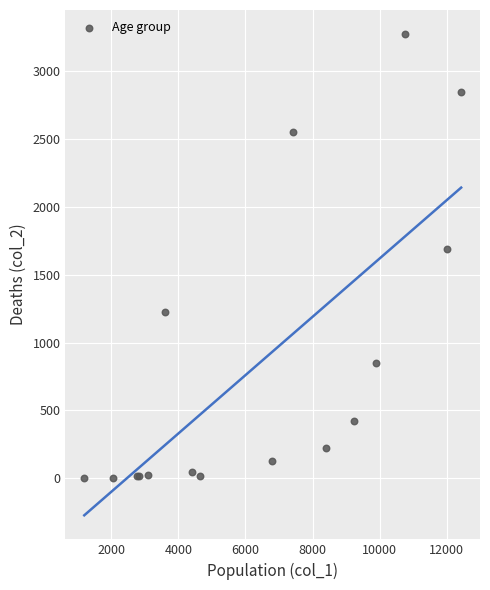

What Y value in the scatter plot is closest to 1638?

1690